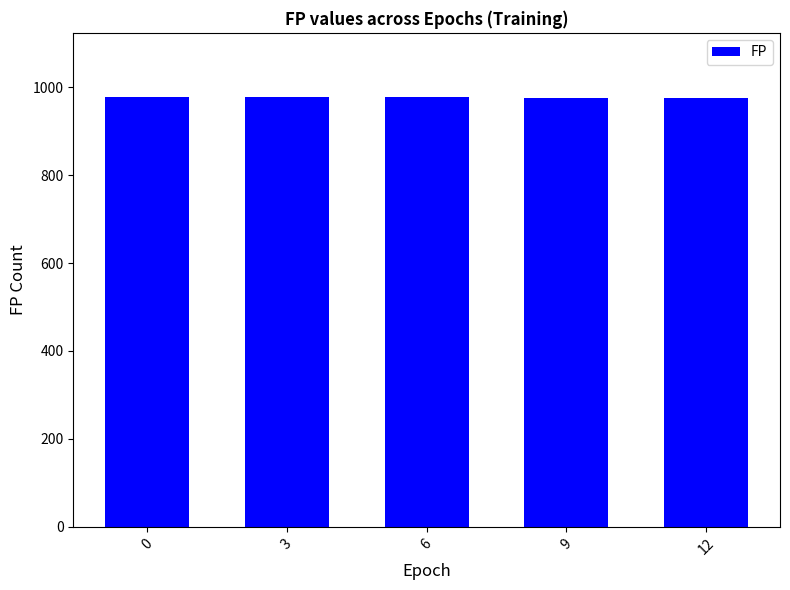

What is the ratio of the value at 3 to the value at 6?

1.0